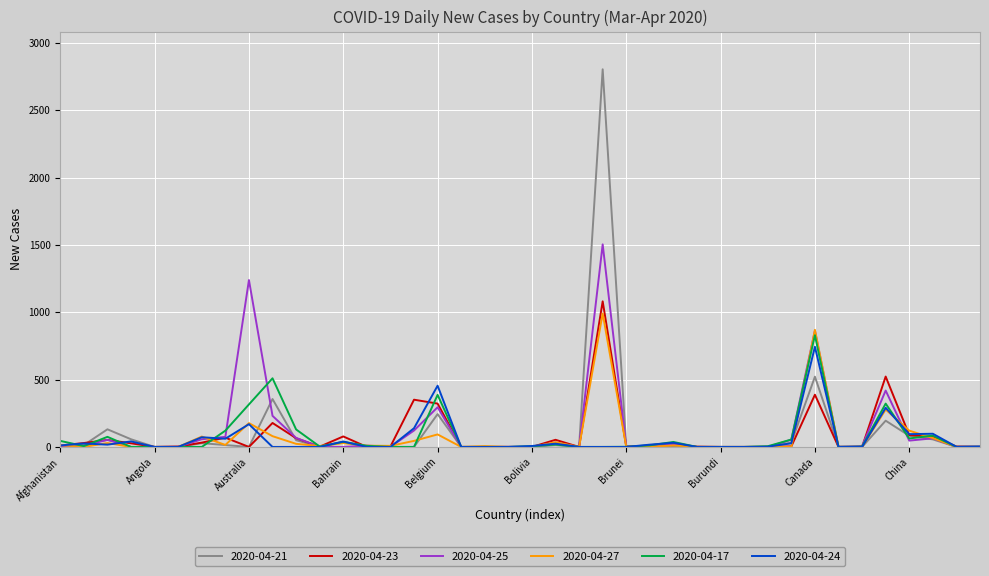

Which series has the largest range (max minus min)?

2020-04-21